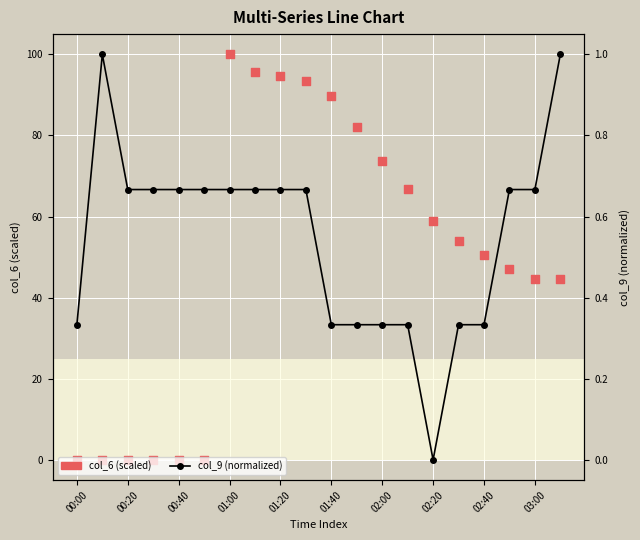

Which series reaches the maximum Y coordinate?

col_6 (scaled)